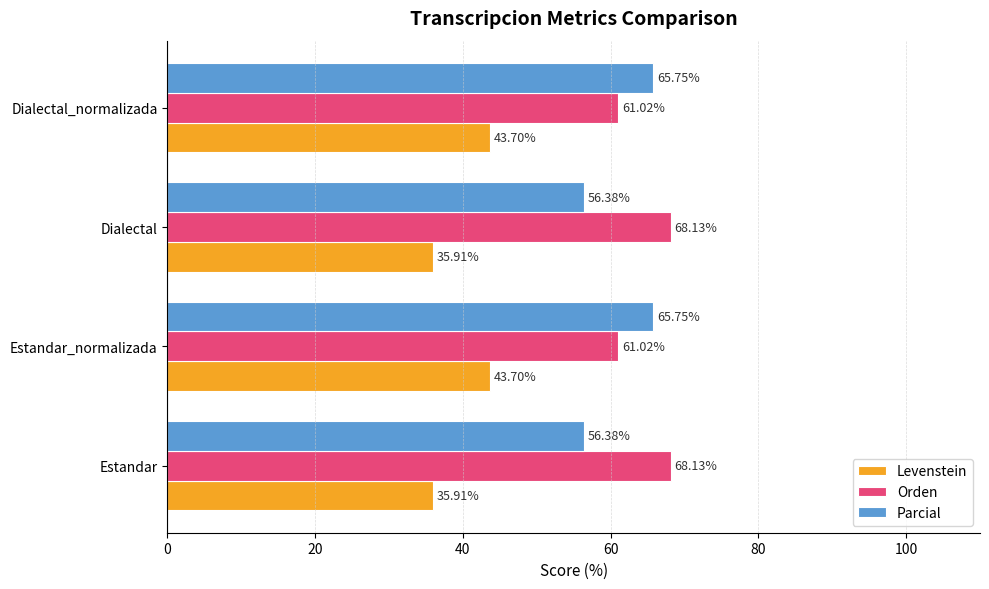

How many data points in Orden are less than 68?

2